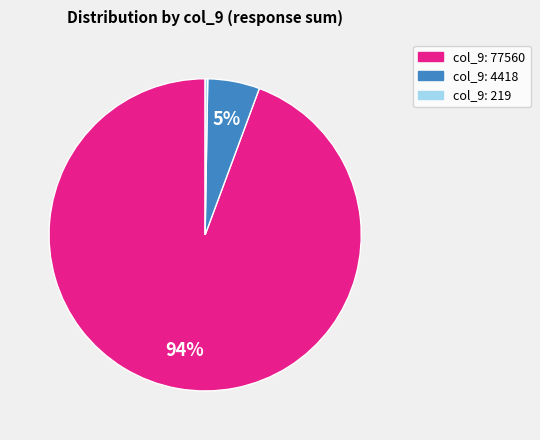

Is there a majority slice in this chart?

Yes